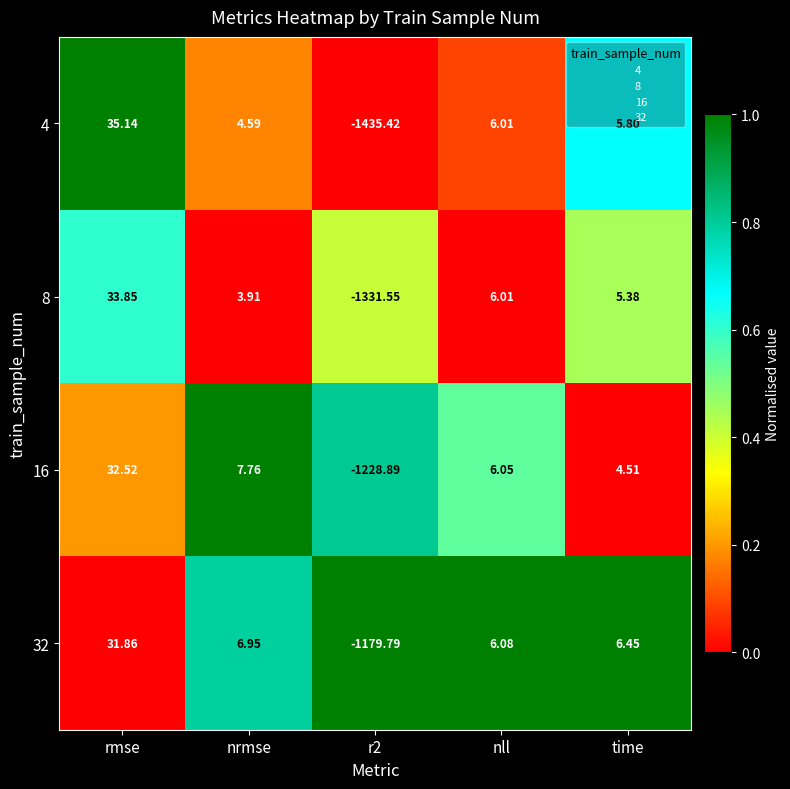

Which series has the largest total across all categories?

32